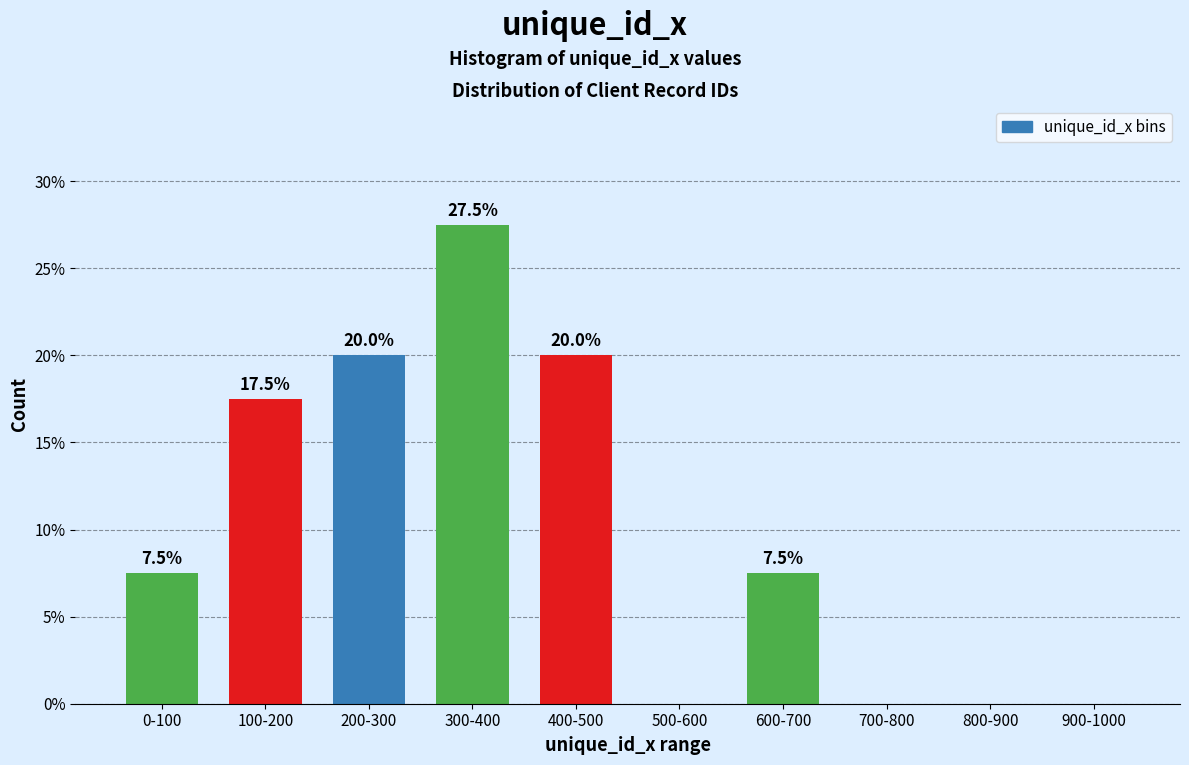

Reading left to right, what are all the values shown in this chart?

0-100=7.5	100-200=17.5	200-300=20.0	300-400=27.5	400-500=20.0	500-600=0.0	600-700=7.5	700-800=0.0	800-900=0.0	900-1000=0.0